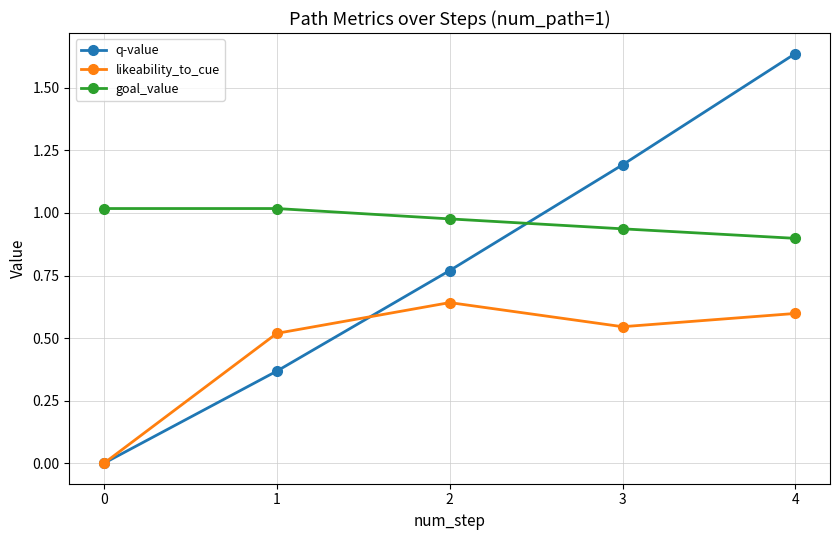

What is the difference between the second highest and second lowest values in the goal_value series?

0.1